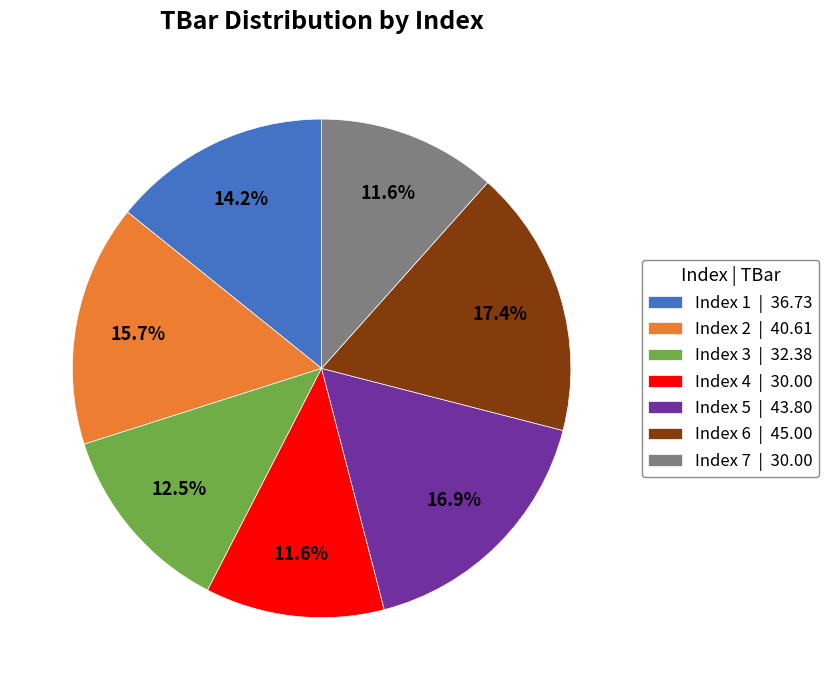

Count the number of slices in the pie.

7